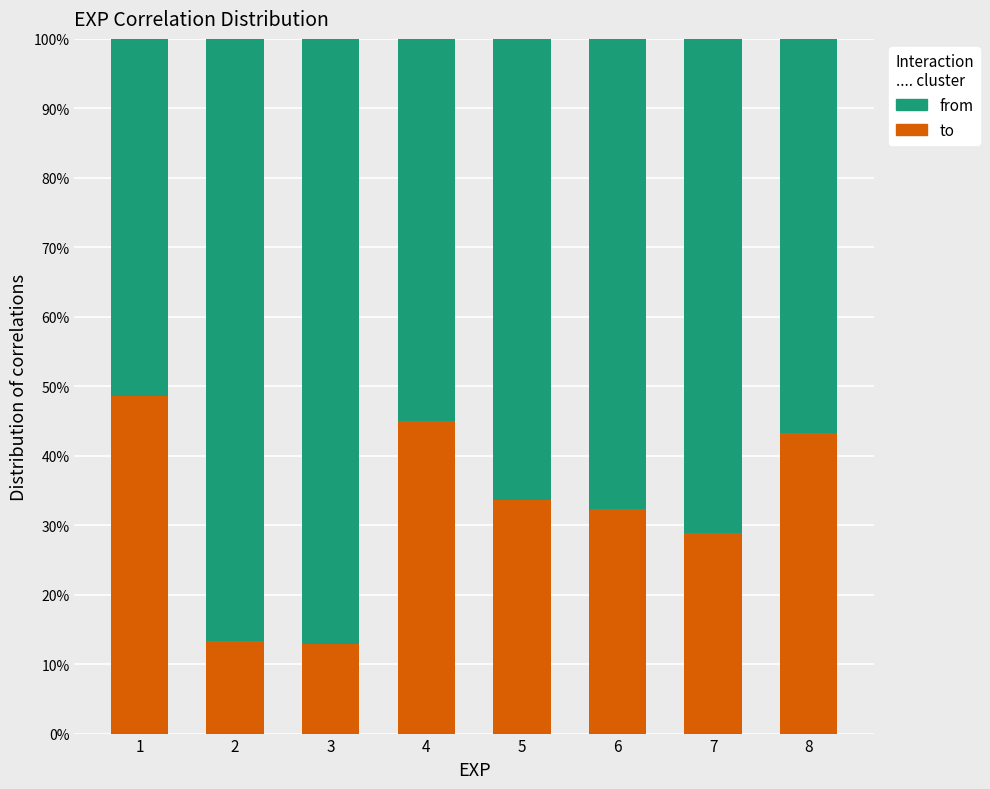

What is the highest value of the to series?

48.6